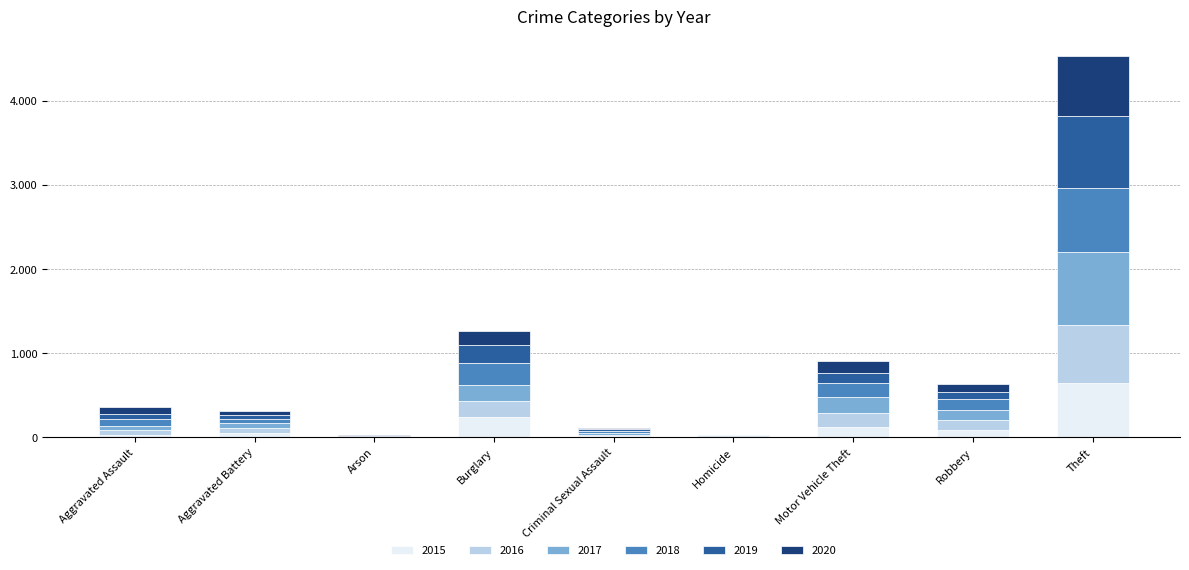

What is the difference between the maximum and minimum values in the 2016 series?

686